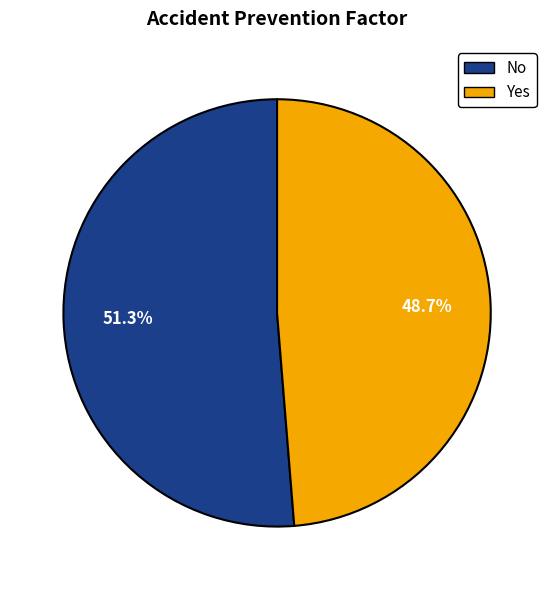

Which has a higher value, Yes or No?

No